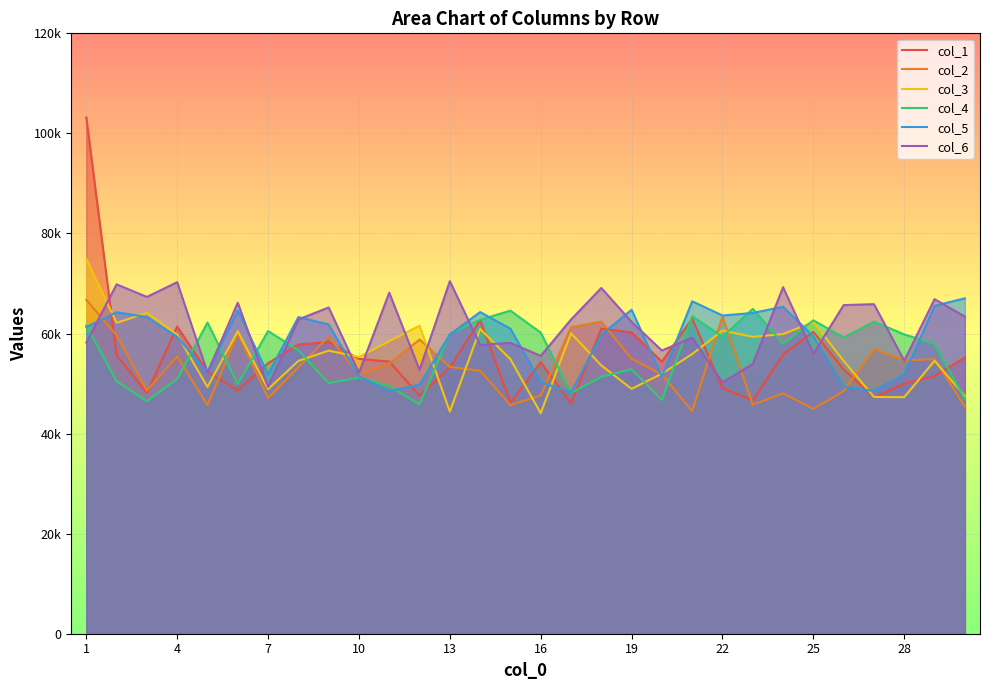

What is the value of the col_2 point at the 7th from the left?

47136